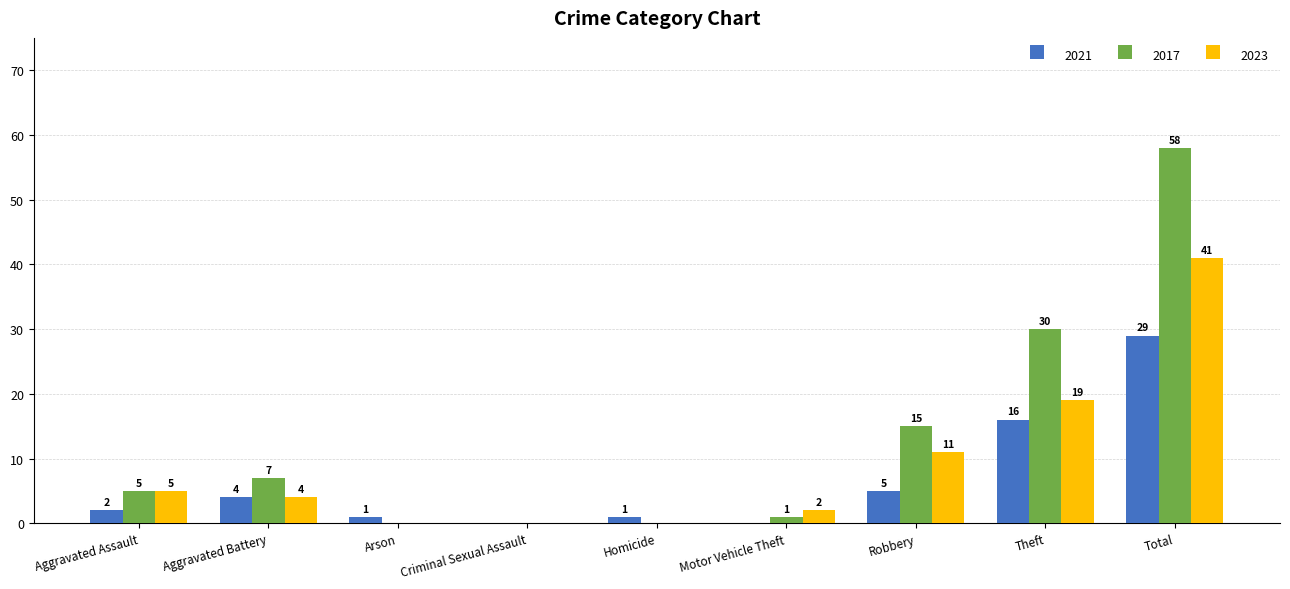

How many groups of bars are there?

9